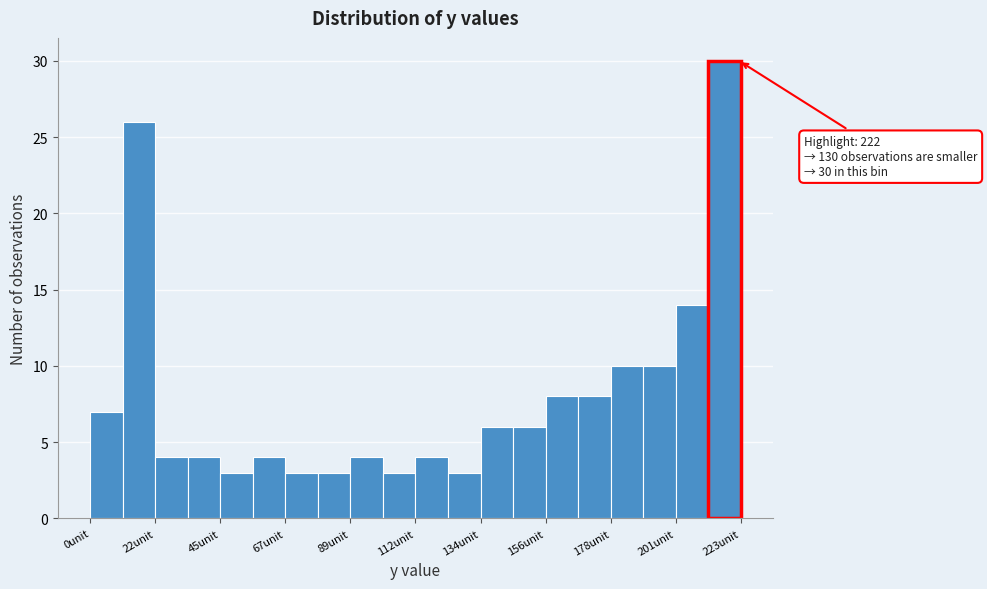

Around what value on the x-axis is the tallest bar? Give the approximate position of its centre, as read against the axis.

220